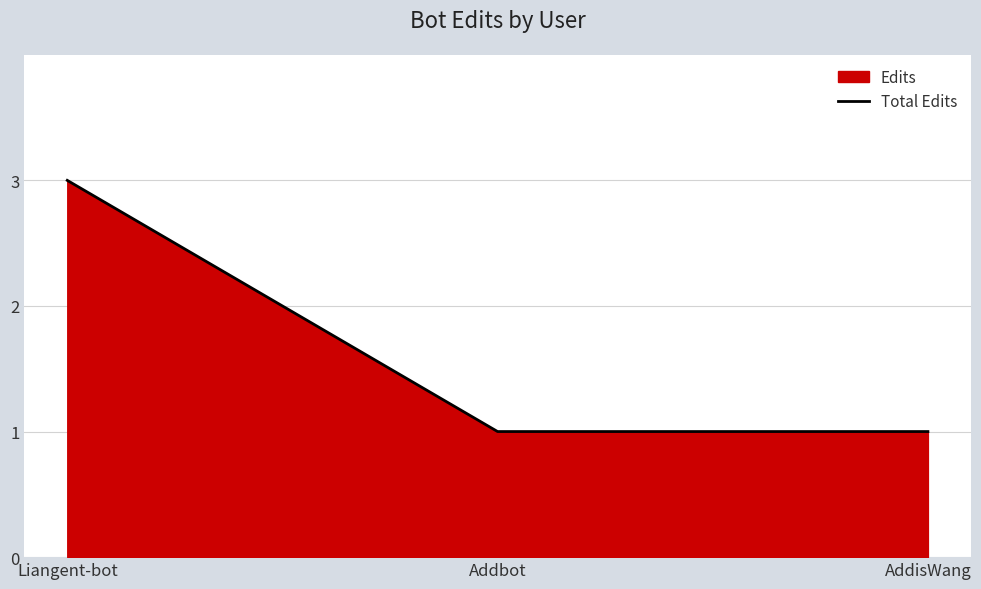

How many lines are shown in the chart?

1